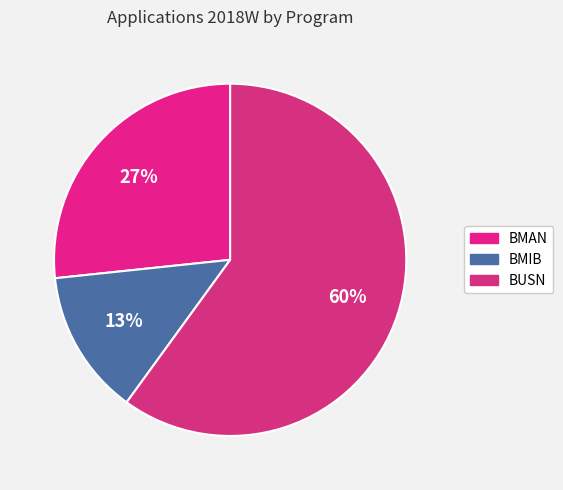

What percentage is NOT represented by BUSN?

40.0%